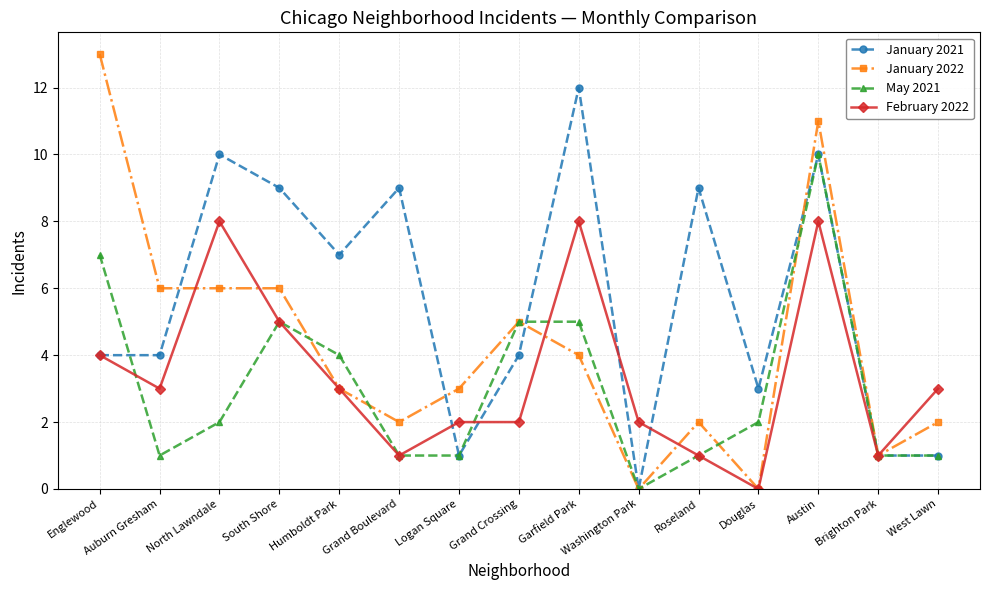

True or false: January 2021 and February 2022 cross at least once.

True